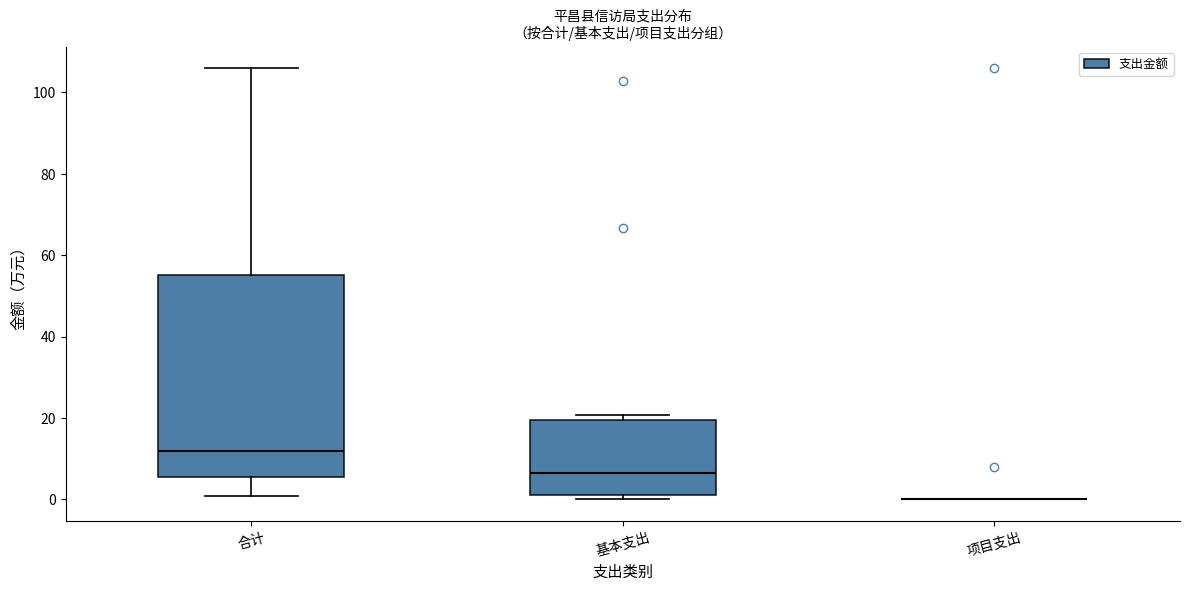

Where does the median line of the box for 基本支出 sit on the y-axis? The values are not printed on the chart, so give them approximately, as read against the axis.

6